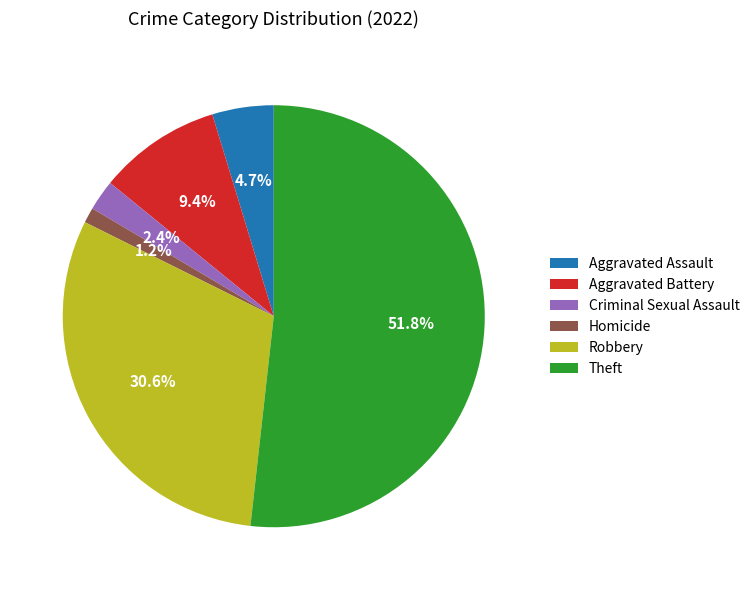

Combined, do Aggravated Assault and Theft account for over 50%?

Yes